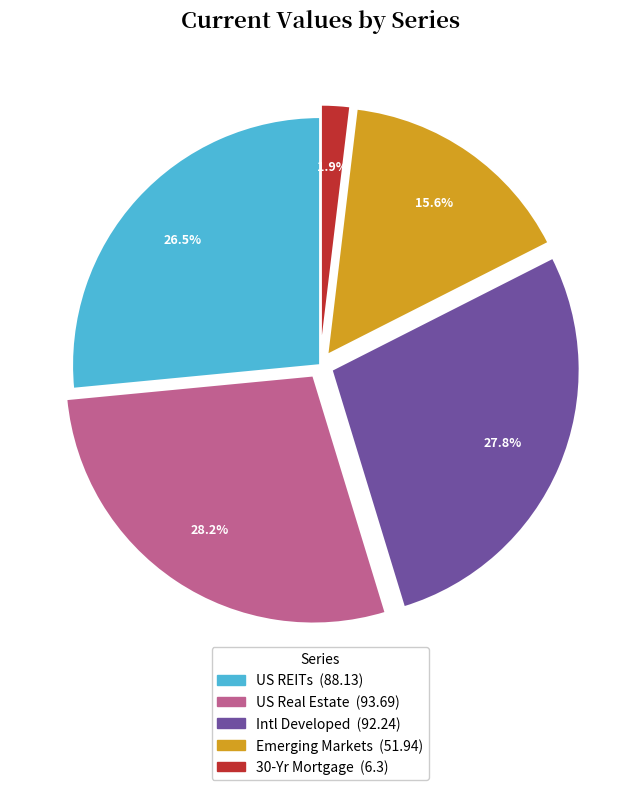

Which slice is the smallest?

30-Yr Mortgage